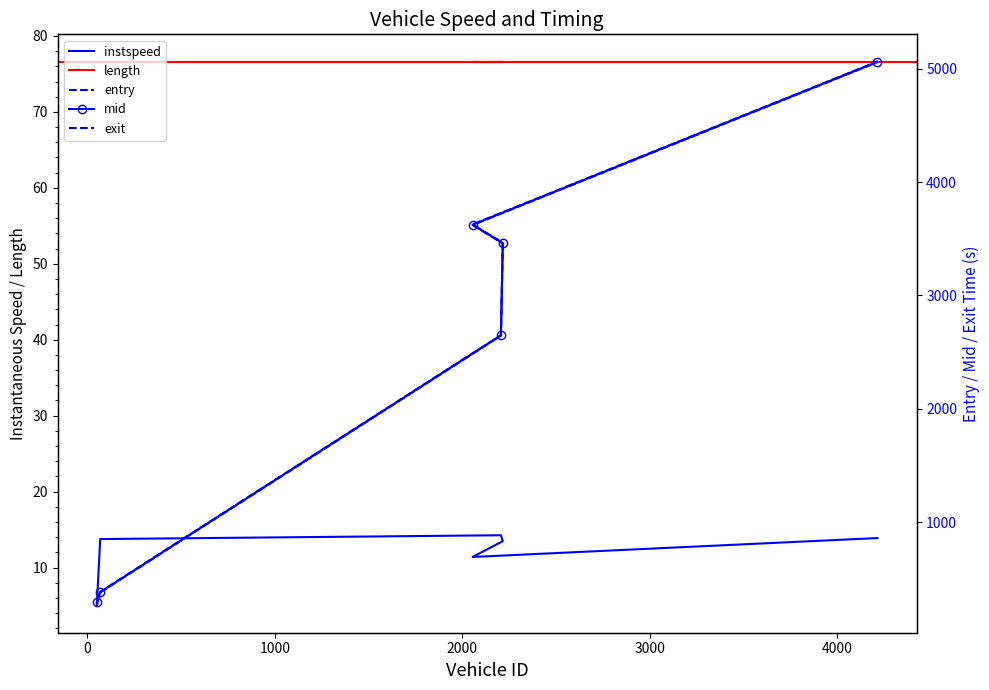

What is the maximum value for exit?

5064.8